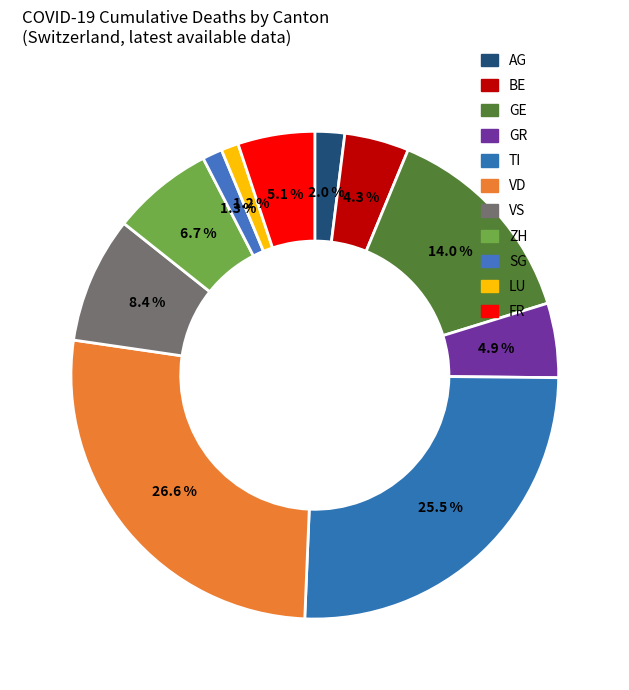

How many slices are in this pie chart?

11